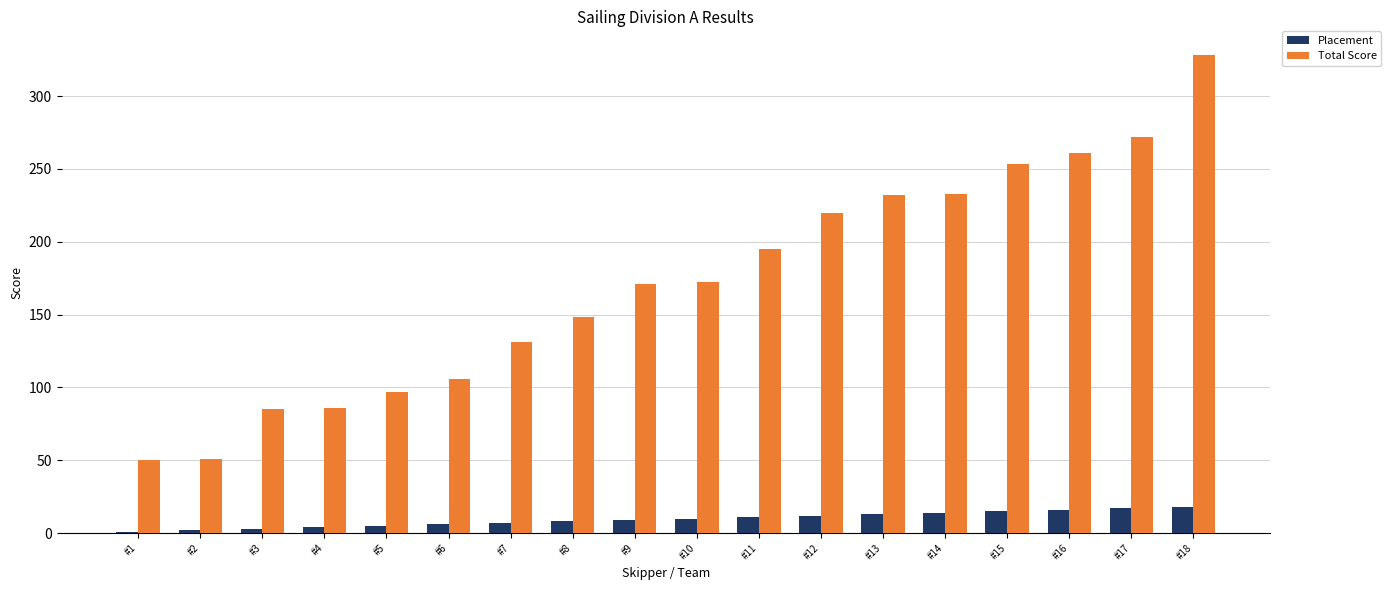

The Placement series shows 10 at #10. True or false?

True